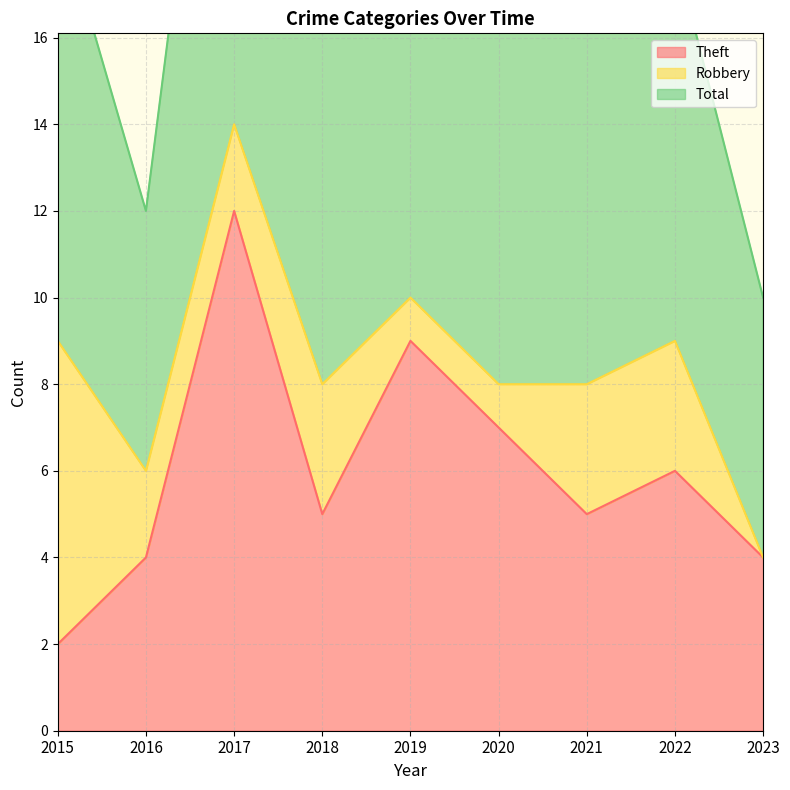

Between 2020 and 2021, which is larger?

2020